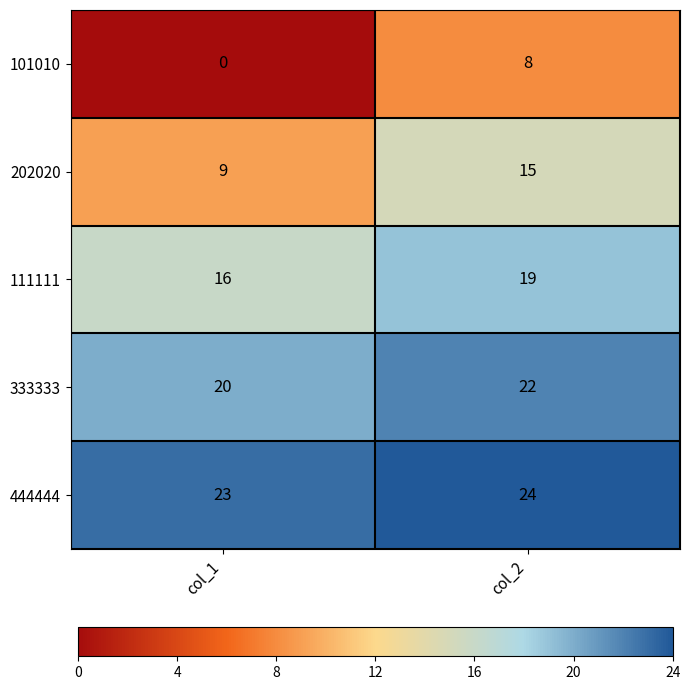

Is the value of 333333 at col_2 greater than the value of 202020 at col_2?

Yes